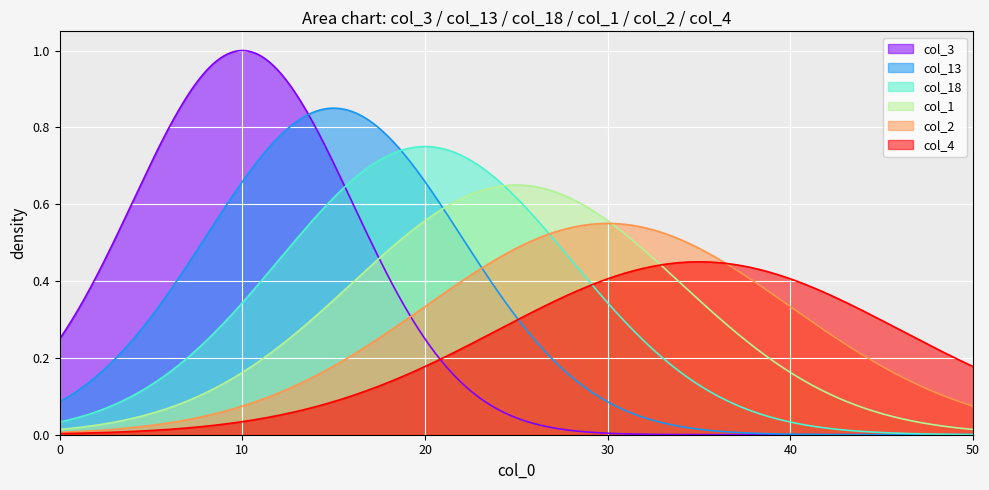

Rank the series by their maximum value, from lowest to highest.

col_4, col_2, col_1, col_18, col_13, col_3